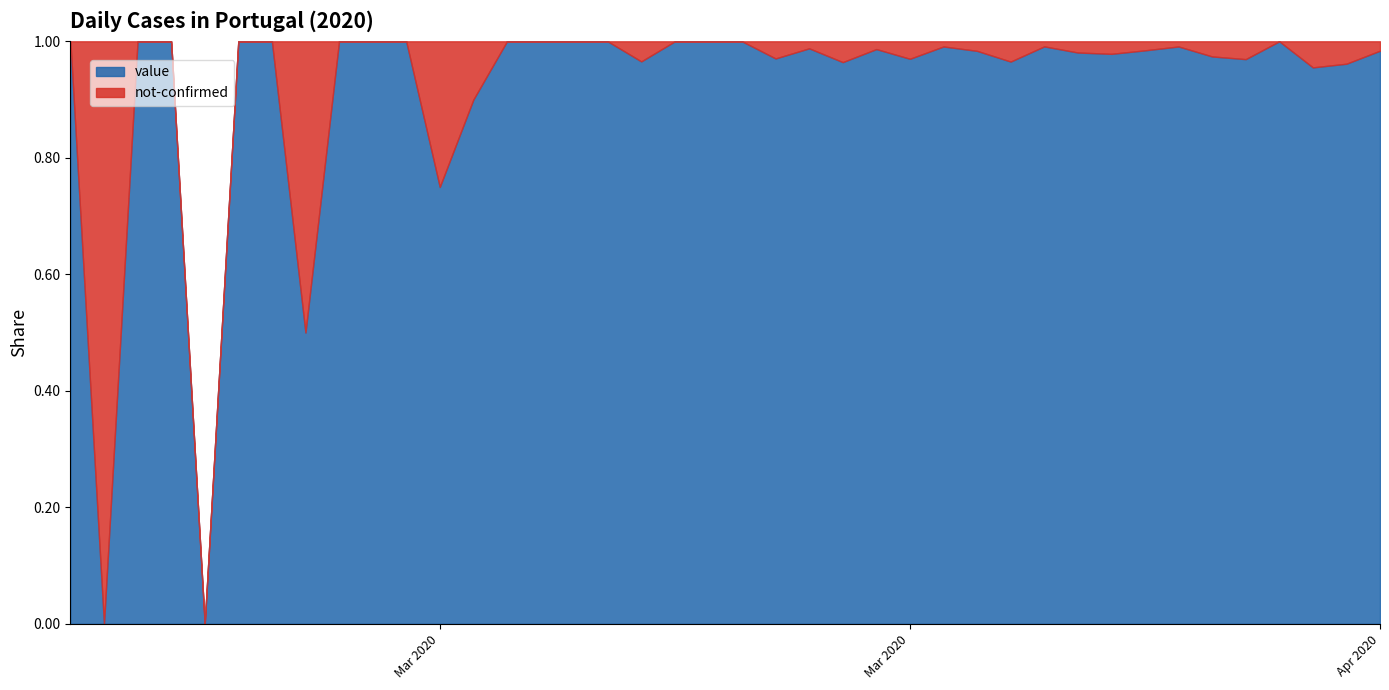

At which category is the sum across all series the highest?

2020-03-30